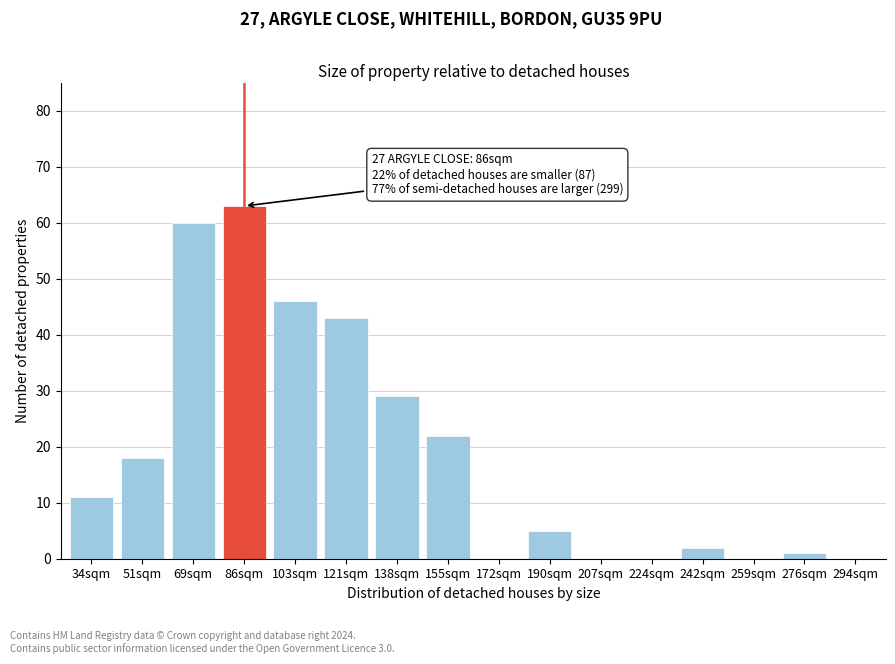

Reading left to right, extract all data points from this chart.

34sqm=11	51sqm=18	69sqm=60	86sqm=63	103sqm=46	121sqm=43	138sqm=29	155sqm=22	172sqm=0	190sqm=5	207sqm=0	224sqm=0	242sqm=2	259sqm=0	276sqm=1	294sqm=0